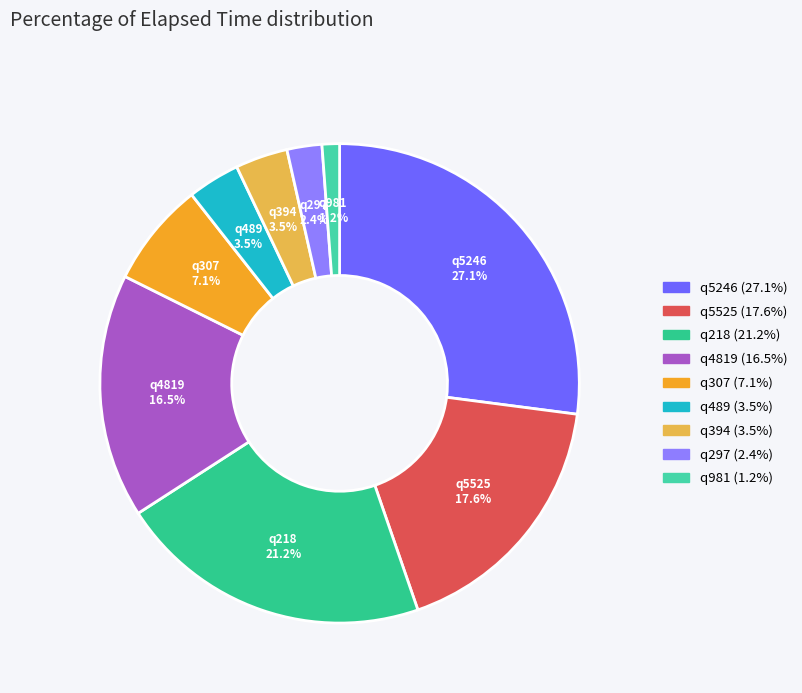

What is the smallest slice in the pie chart?

q981